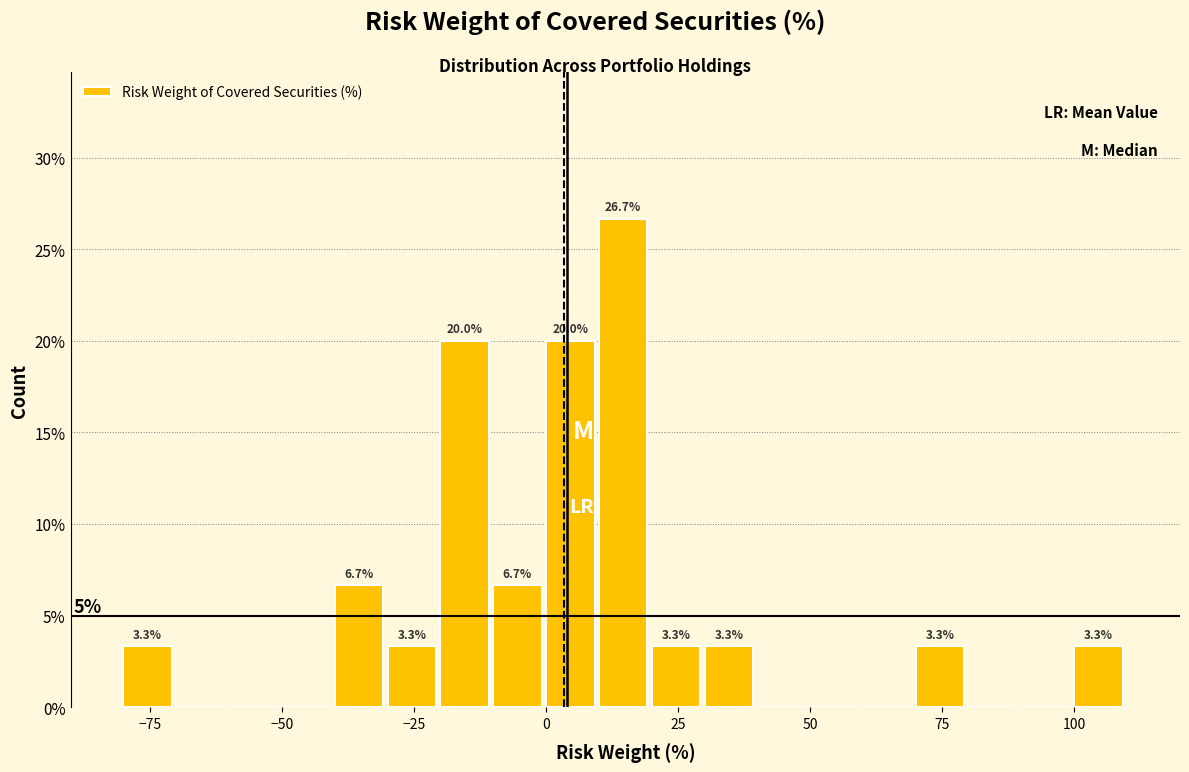

Read against the x-axis, roughly where is the centre of the tallest bar?

15